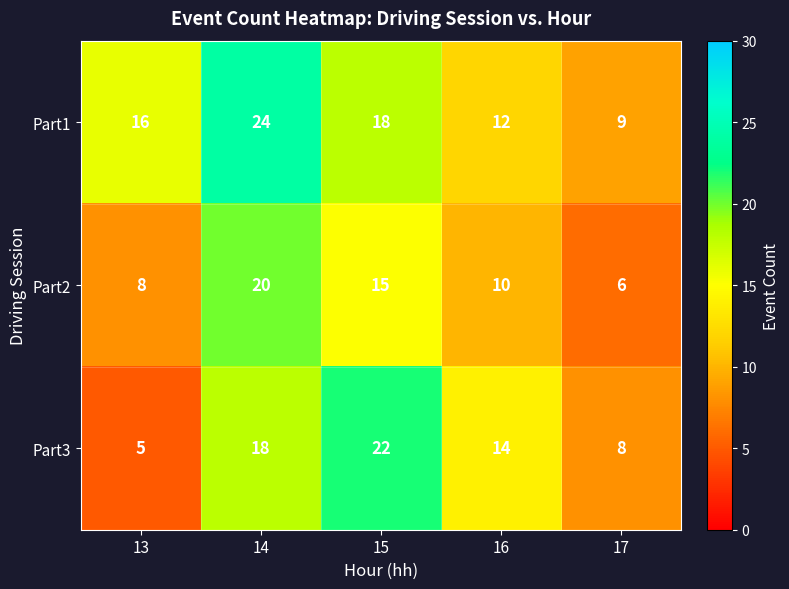

What is the smallest value displayed?

5